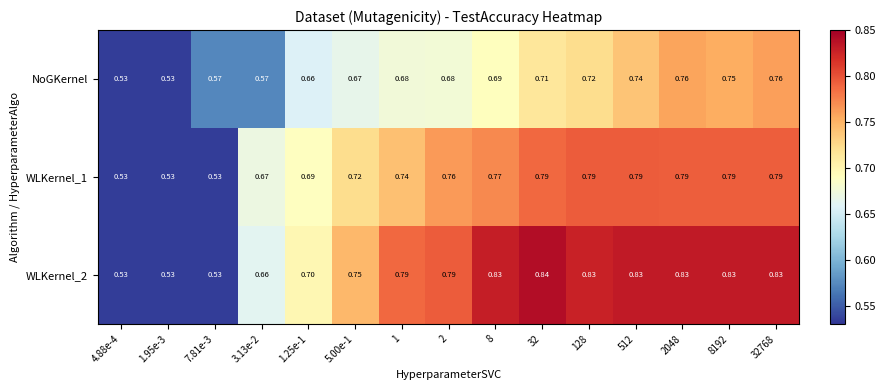

Is the value of WLKernel_1 at 5.00e-1 greater than the value of NoGKernel at 8192?

No